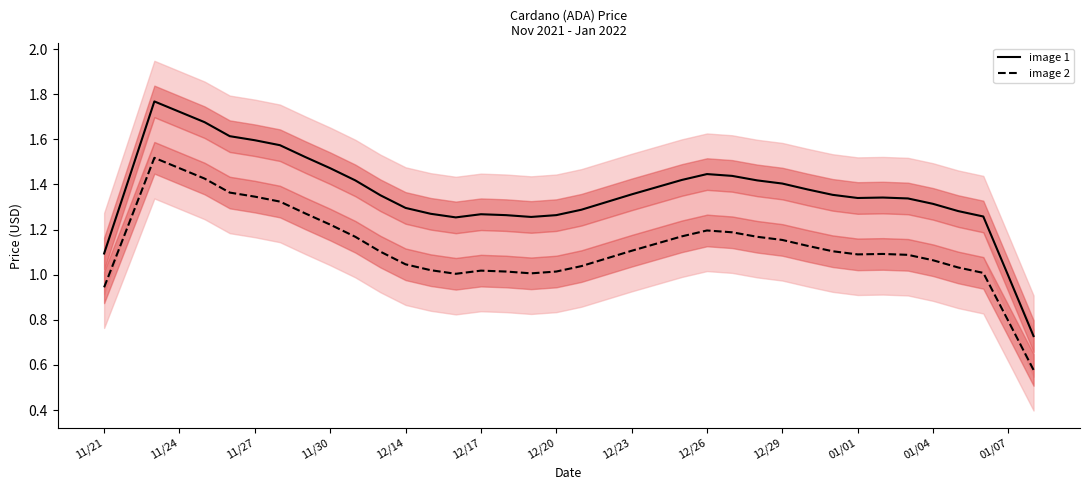

List the series in order of their peak value, lowest first.

image 2, image 1